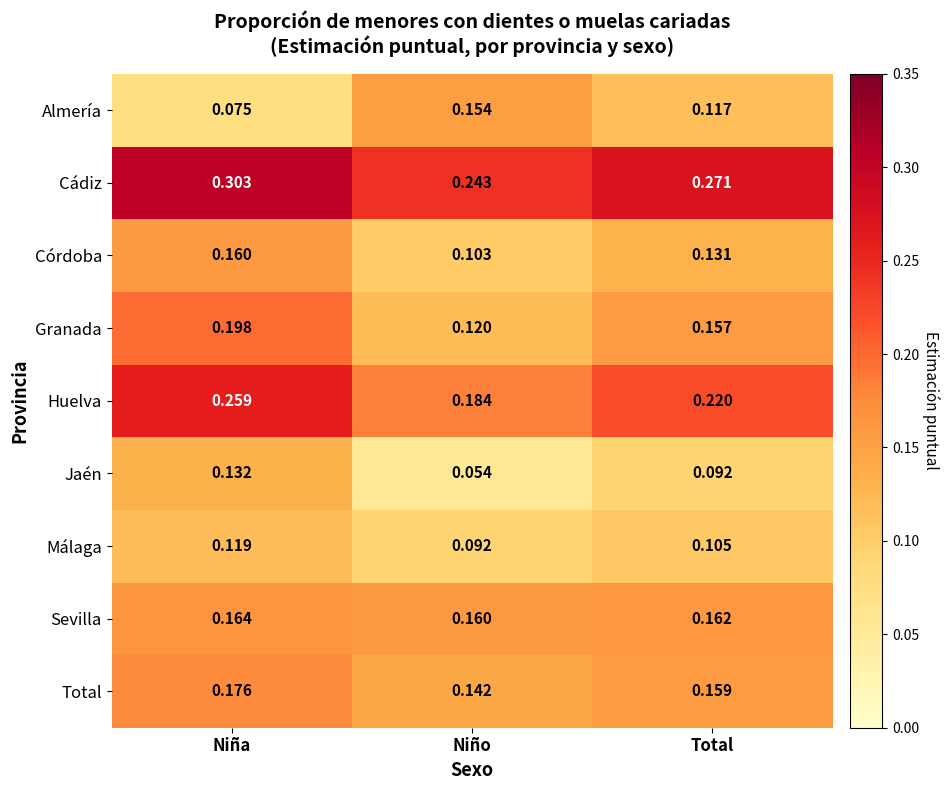

List the series in order of their peak value, lowest first.

Málaga, Jaén, Almería, Córdoba, Sevilla, Total, Granada, Huelva, Cádiz